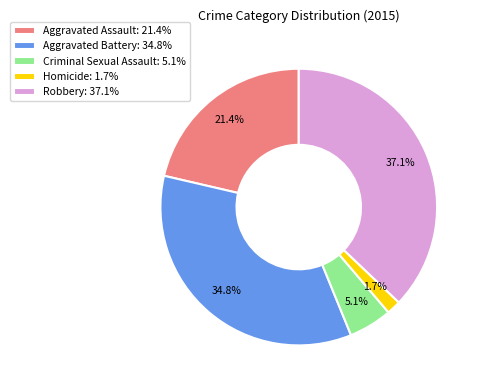

Which slice is the largest?

Robbery